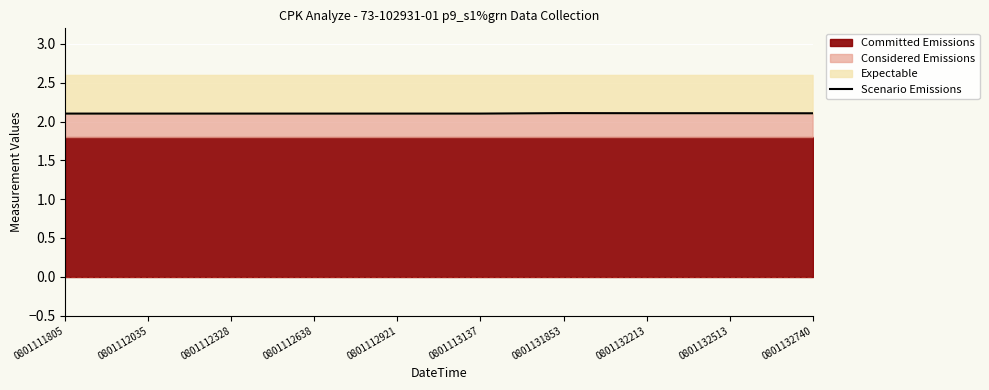

Reading left to right, list all the values displayed in this chart.

2.1	2.1	2.1	2.1	2.1	2.1	2.1	2.1	2.1	2.1